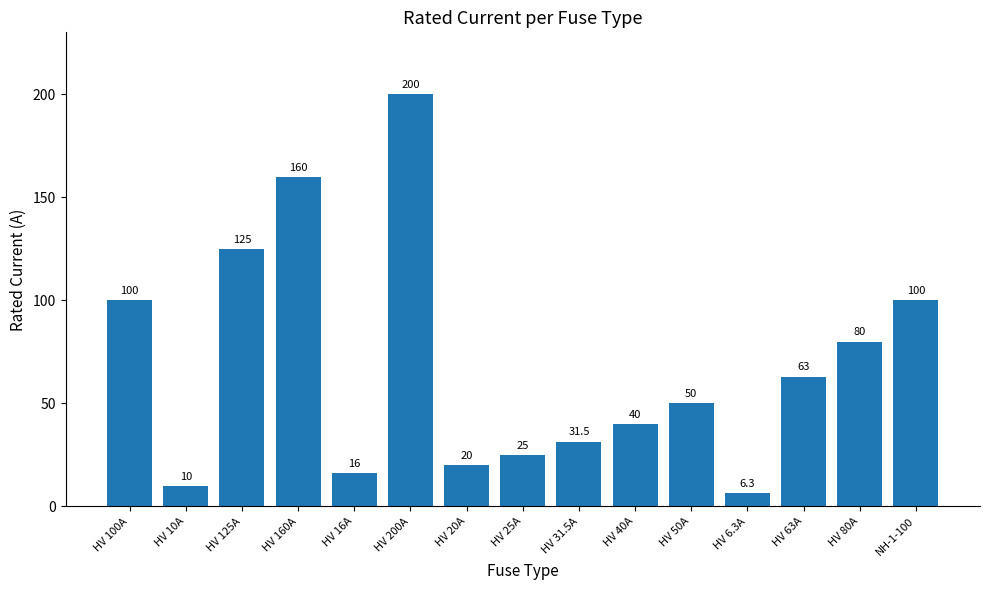

How many bars are there in total?

15